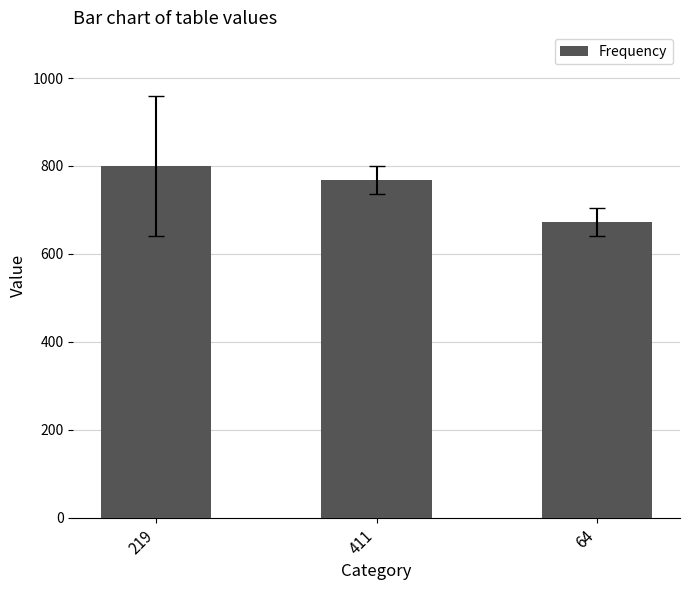

Reading right to left, list all the values displayed in this chart.

64=672	411=768	219=800